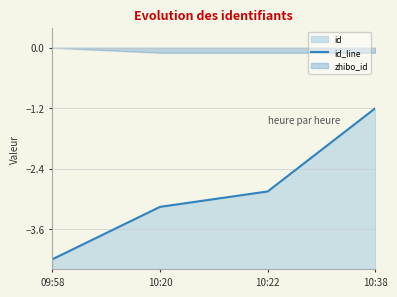

Reading left to right, transcribe all the data shown in this chart.

-4.2	-3.2	-2.9	-1.2